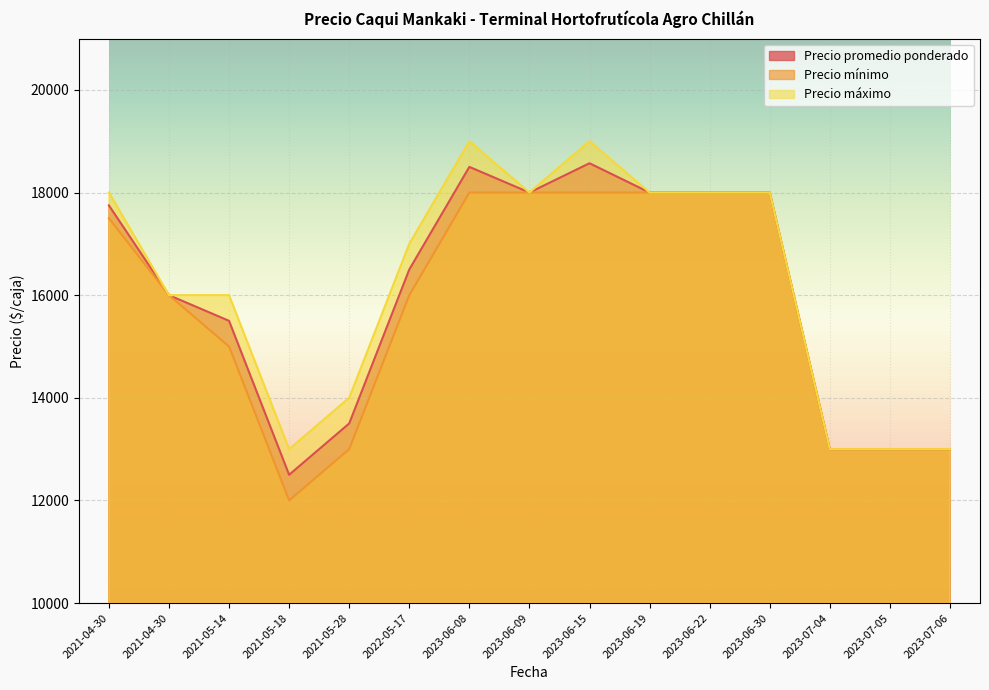

How many lines are shown in the chart?

3